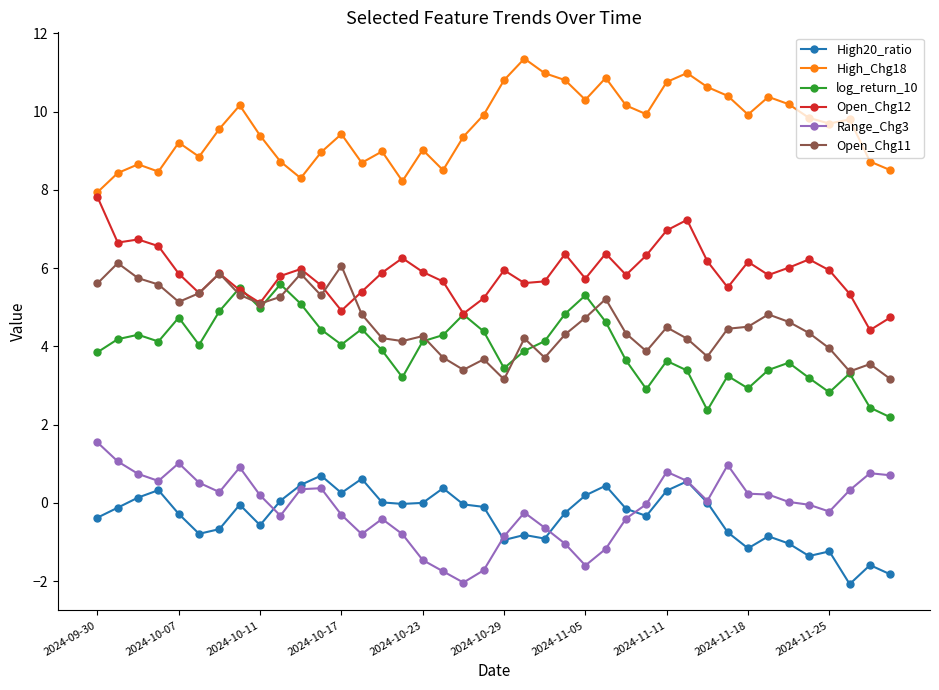

Which series has the largest total across all categories?

High_Chg18